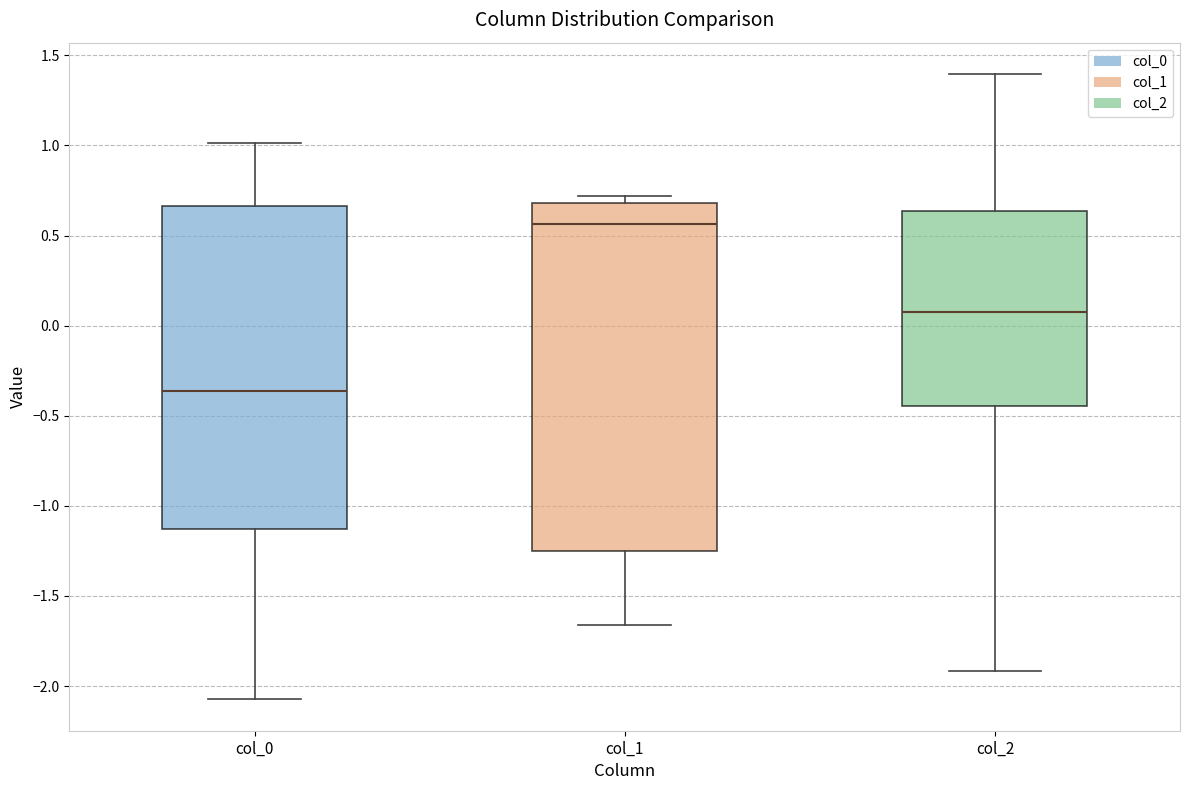

Comparing the boxes themselves (not the whiskers), which one is the tallest?

col_1